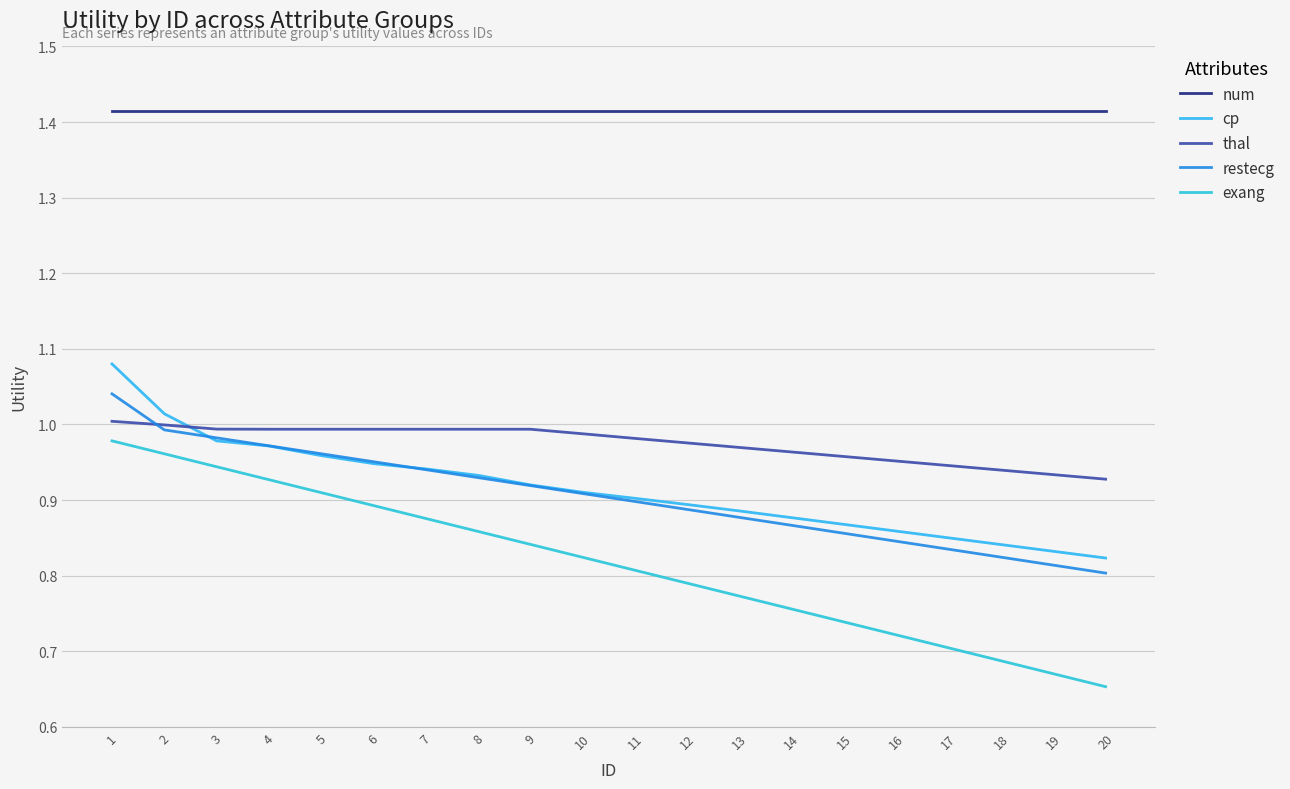

Where is exang nearest to the value 0?

20